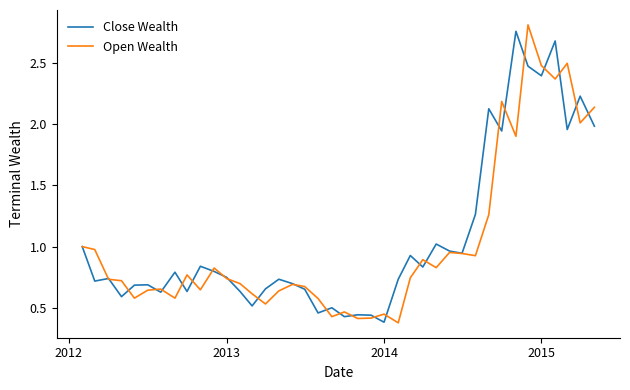

Is this an area chart (filled region under the line)?

No